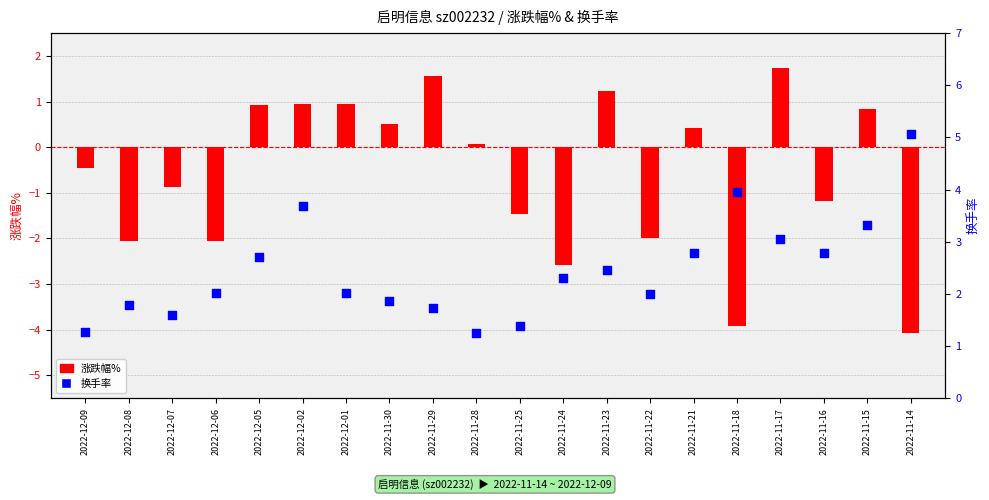

What are all the series names shown in the legend?

涨跌幅%, 换手率